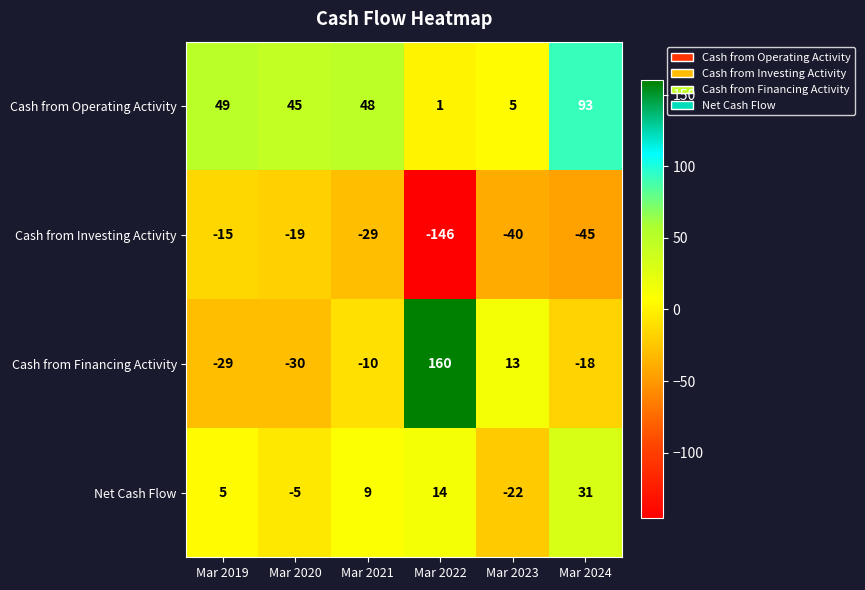

How many categories are shown in the chart?

6